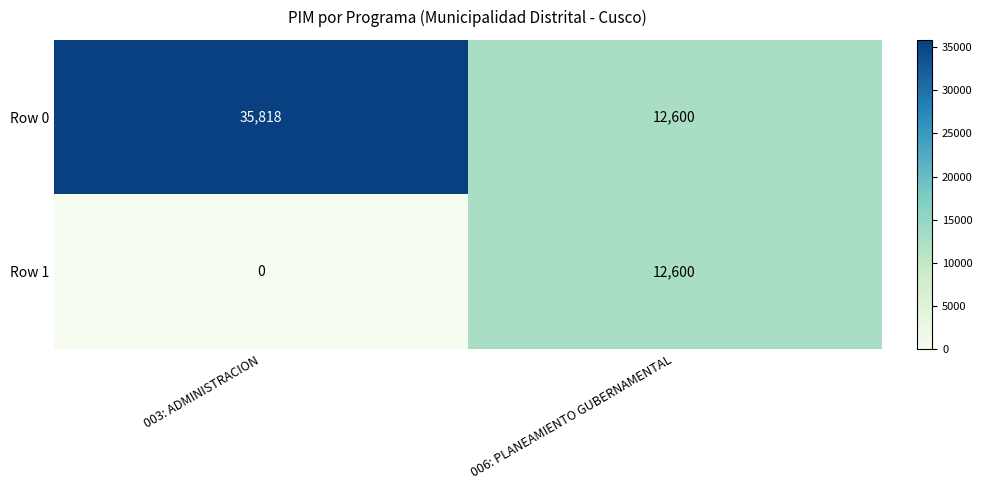

At which category is the sum across all series the highest?

003: ADMINISTRACION